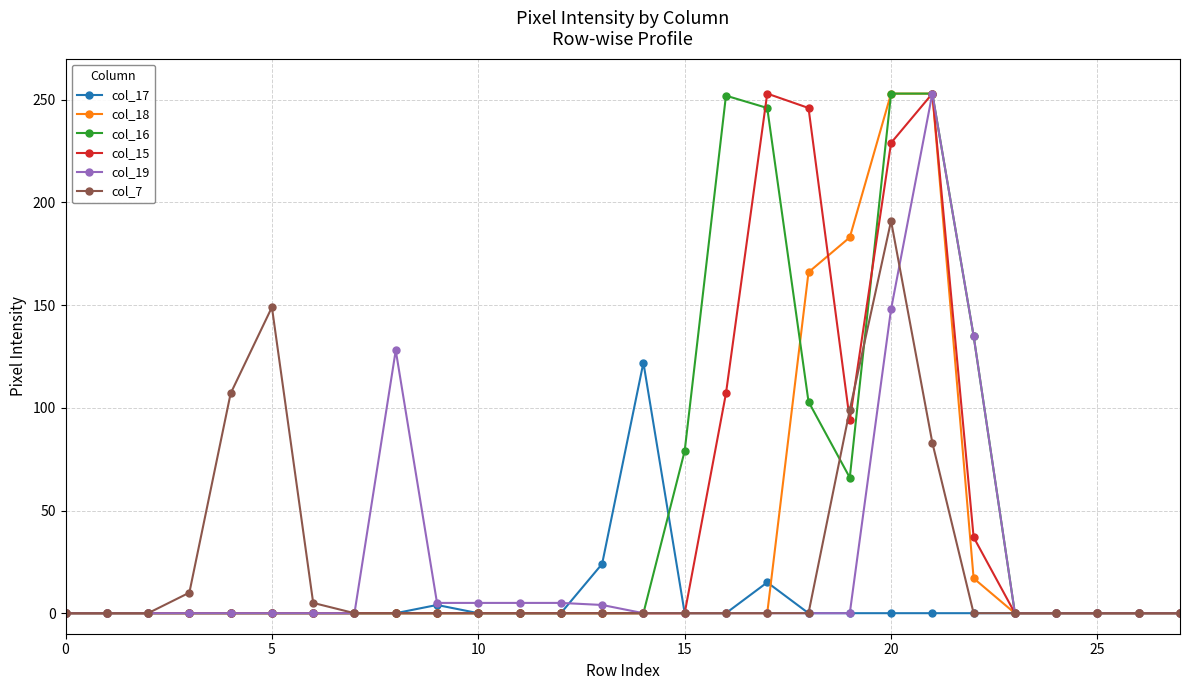

At how many categories does at least one series exceed 49?

12